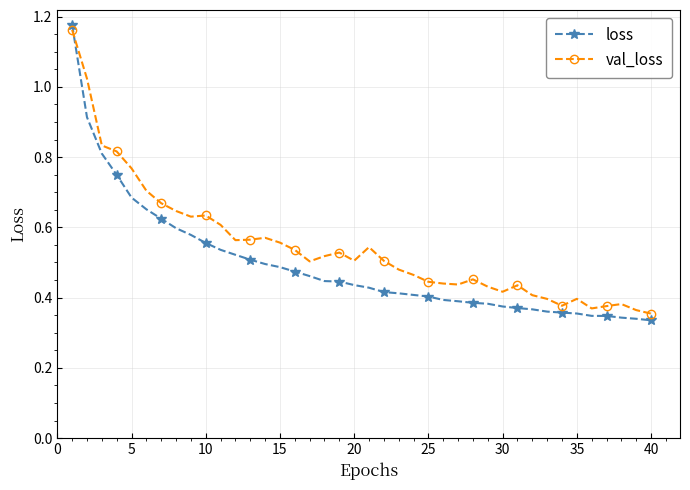

How many loss values are between 0 and 1?

39